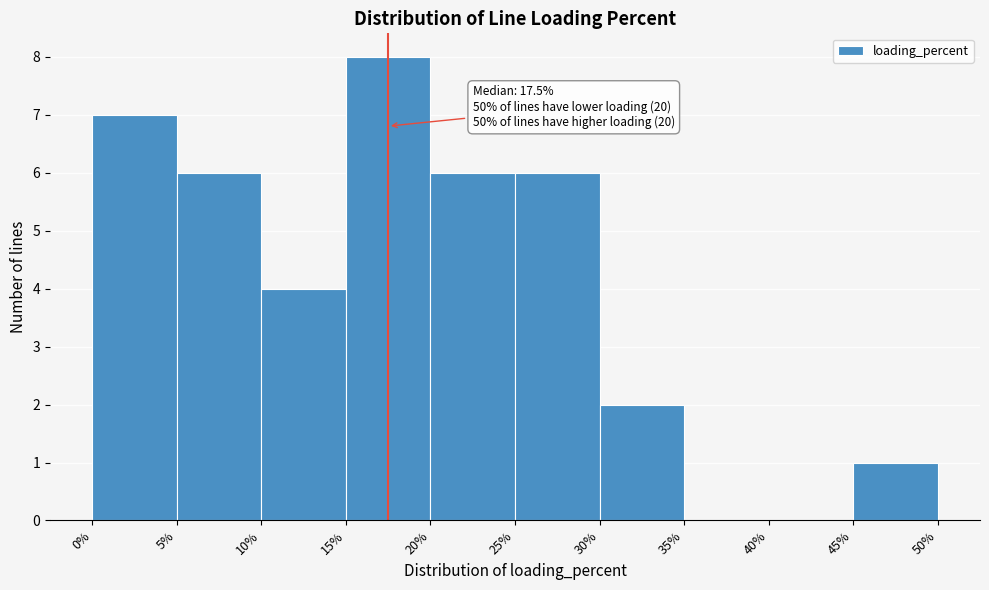

Over which range of the x-axis is the bar tallest?

15% to 20%